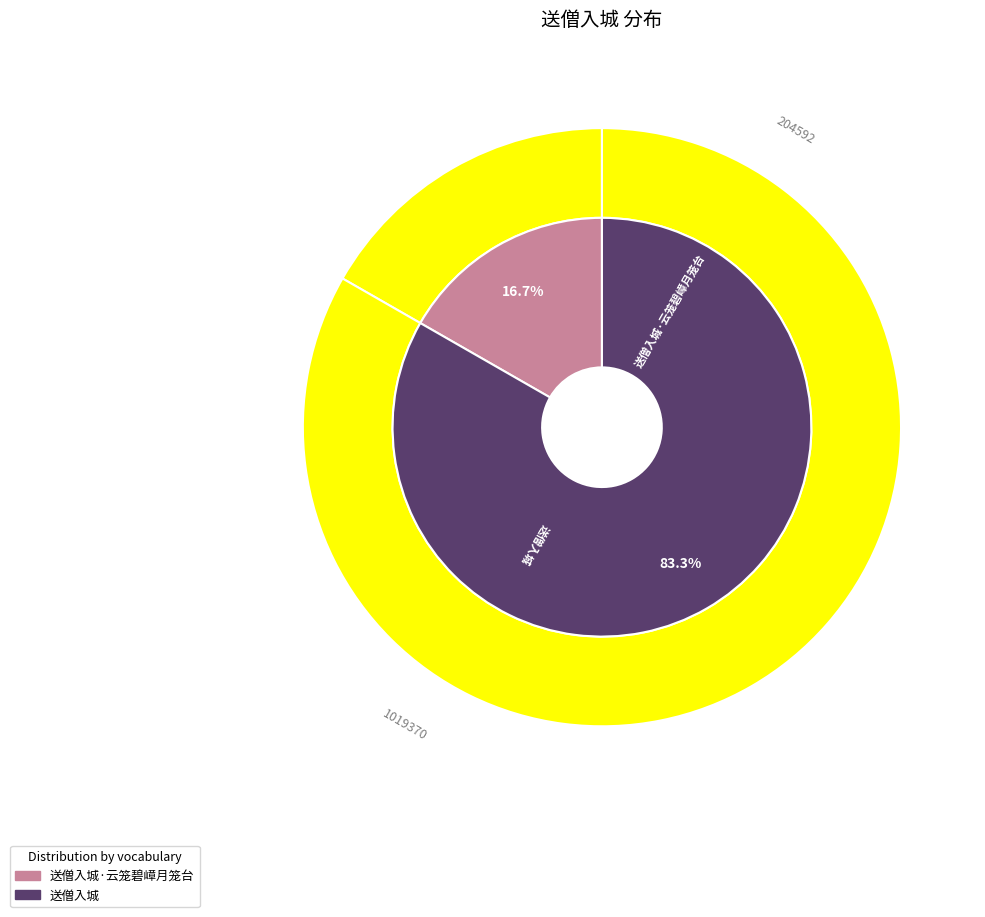

Approximately how many times larger is the value at 送僧入城·云笼碧嶂月笼台 compared to 送僧入城?

0.2